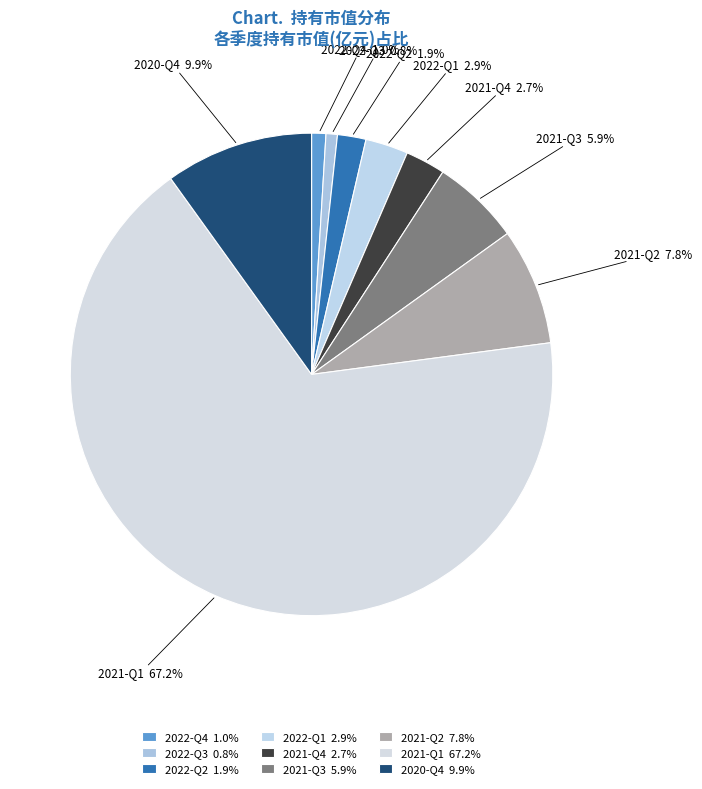

What percentage is NOT represented by 2021-Q3?

94.1%